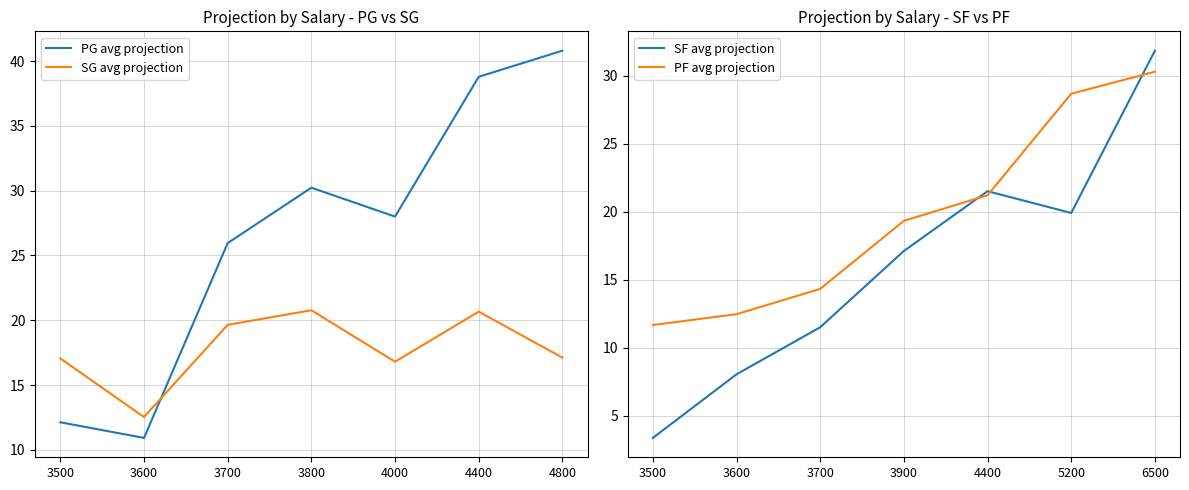

What is the minimum value for SG avg projection?

12.5